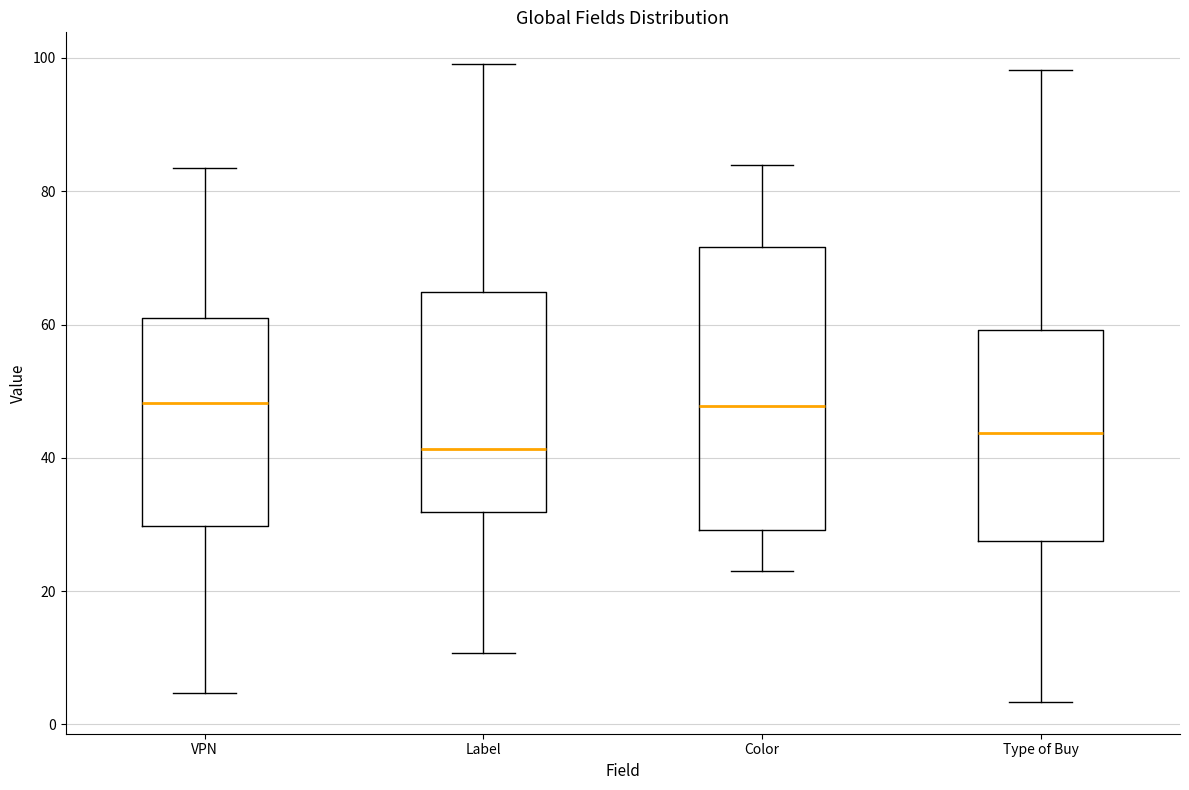

Reading left to right, read every box against the y-axis: the position of its median line, the range the box covers, and the ends of its whiskers. The values are not printed on the chart, so give them approximately, as read against the axis.

VPN: median 48, box 30 to 60, whiskers 4 to 84
Label: median 42, box 32 to 64, whiskers 10 to 100
Color: median 48, box 30 to 72, whiskers 22 to 84
Type of Buy: median 44, box 28 to 60, whiskers 4 to 98